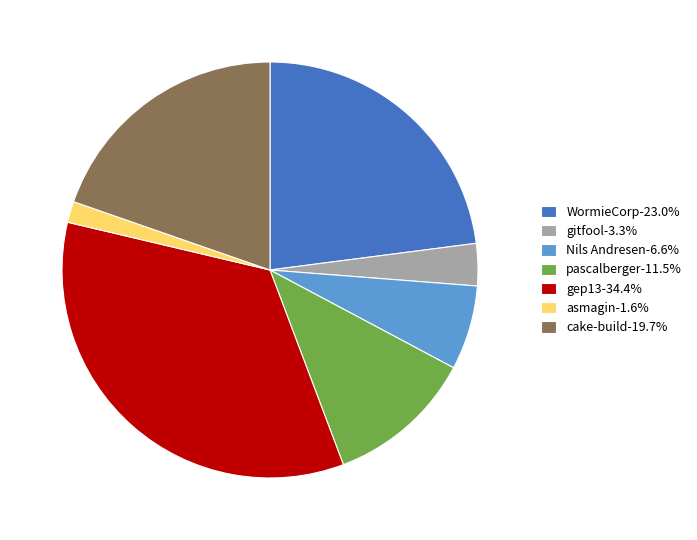

What is the ratio of the value at WormieCorp-23.0% to the value at pascalberger-11.5%?

2.0